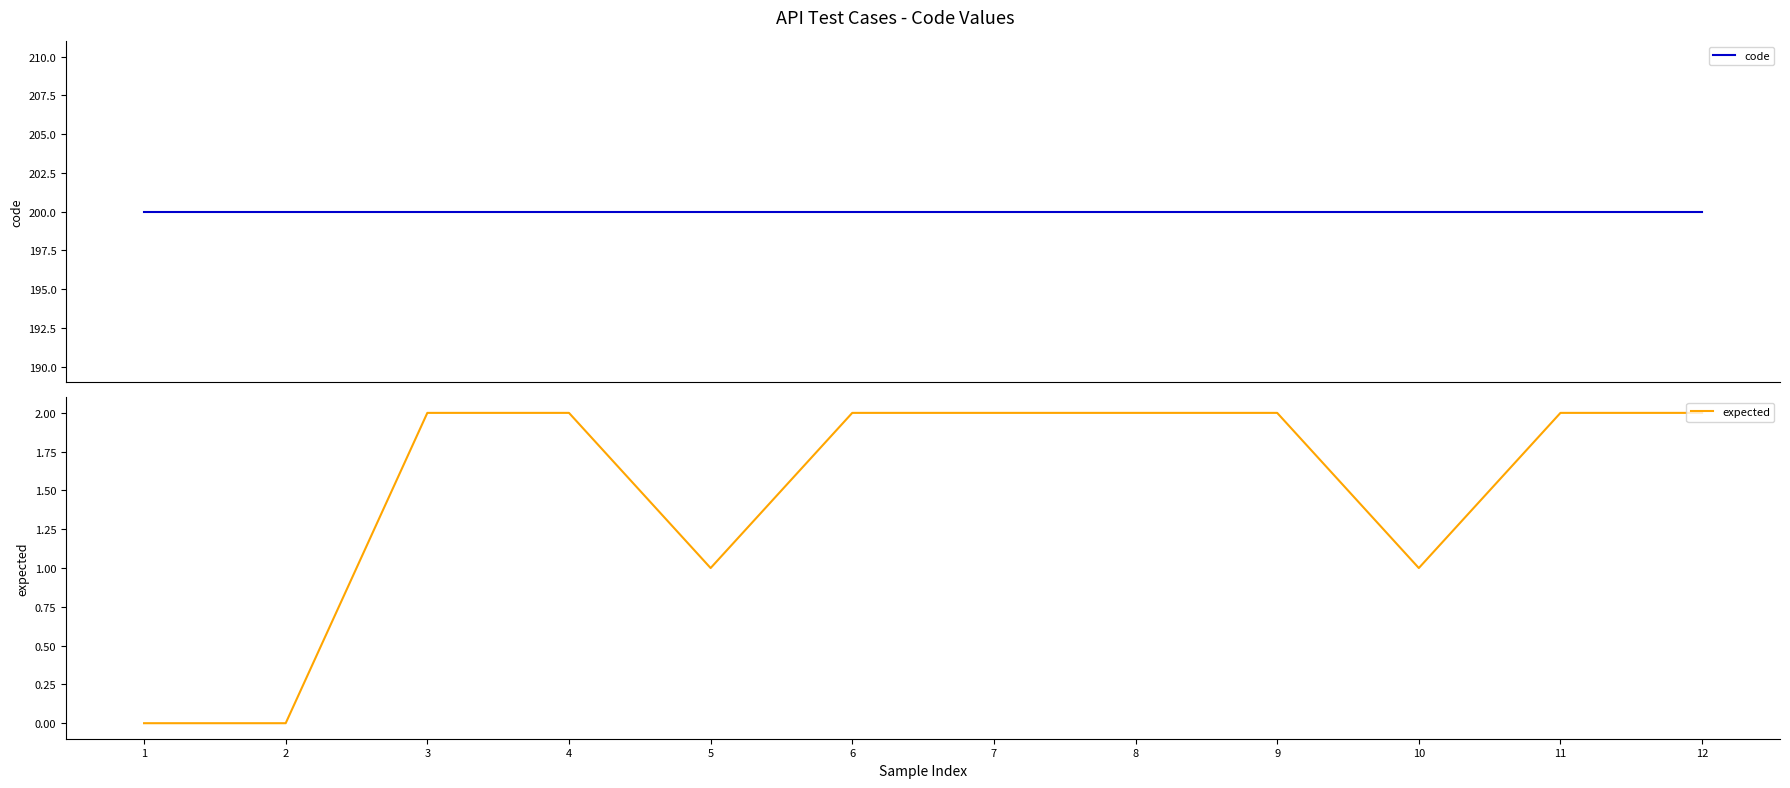

Which category has the highest value across all series?

1